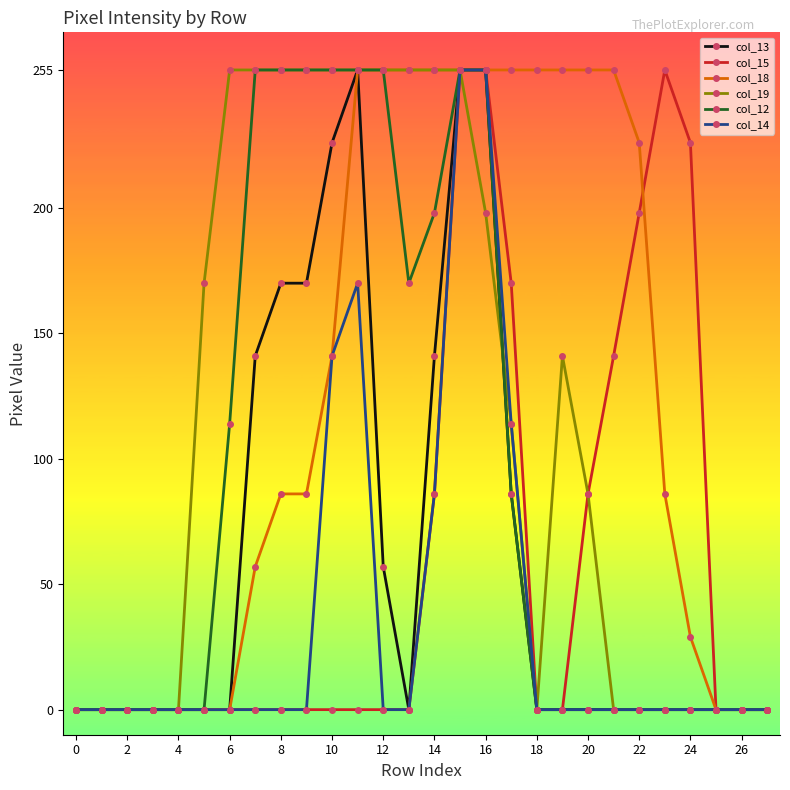

At how many categories does at least one series exceed 238?

17